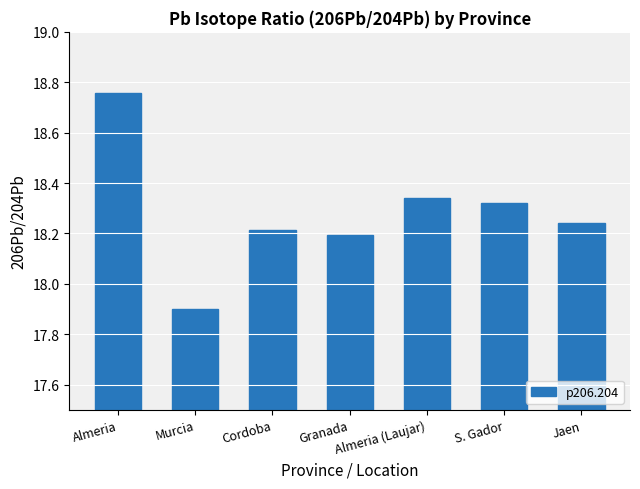

Does the chart contain any negative values?

No